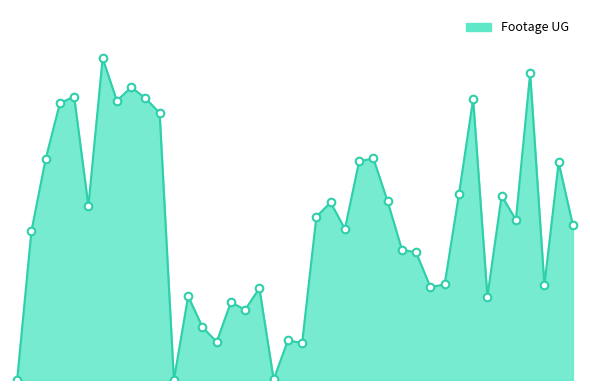

Does the chart have visible grid lines?

No